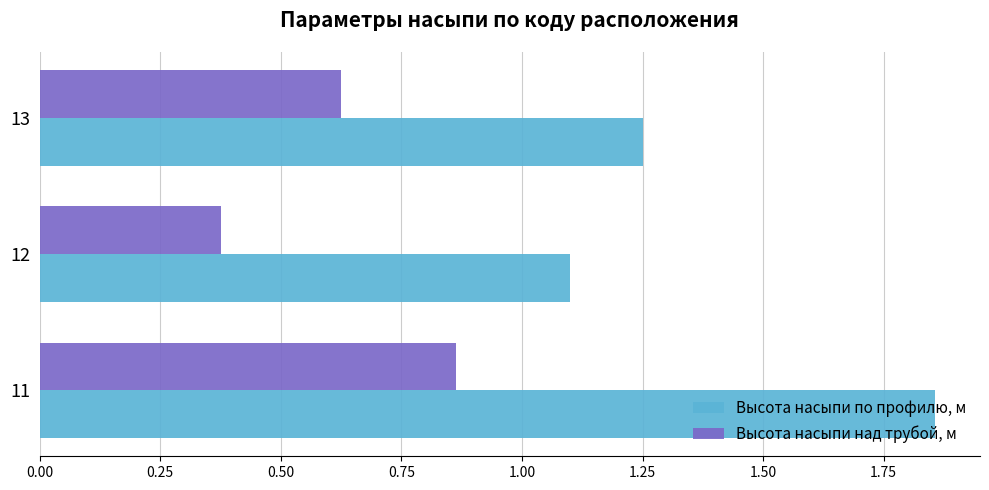

At how many categories does at least one series exceed 1?

3